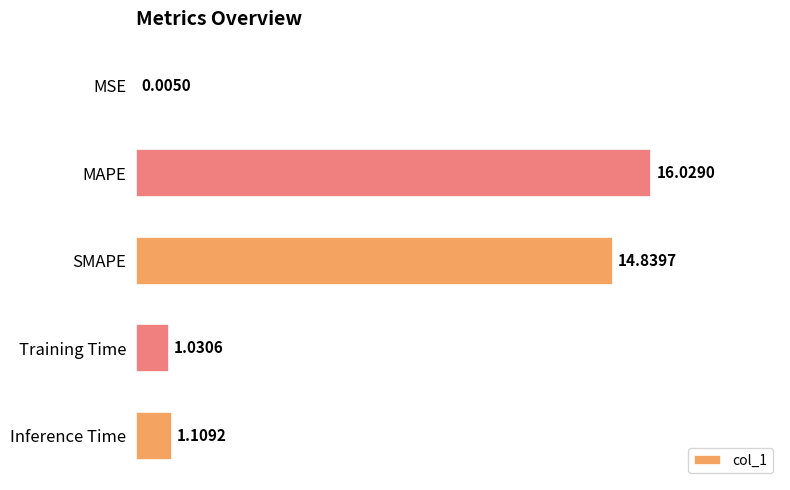

At which label is the value closest to 8?

SMAPE